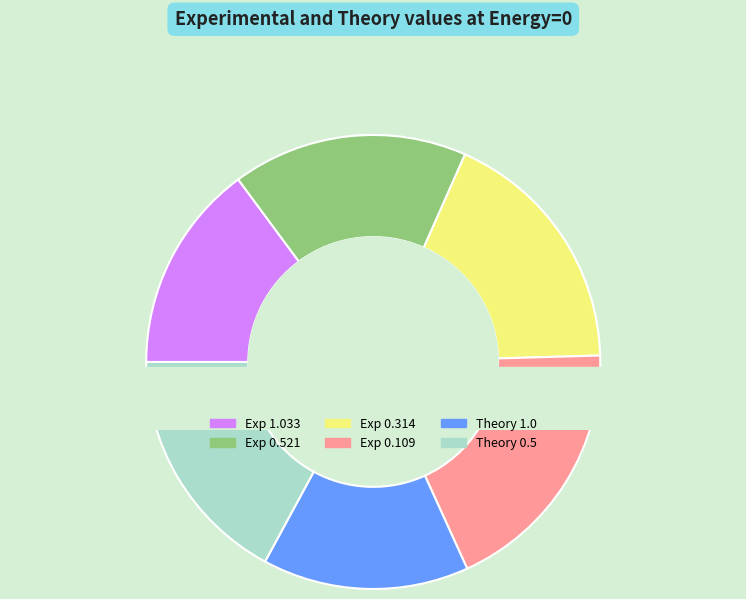

How many segments does this pie chart have?

6